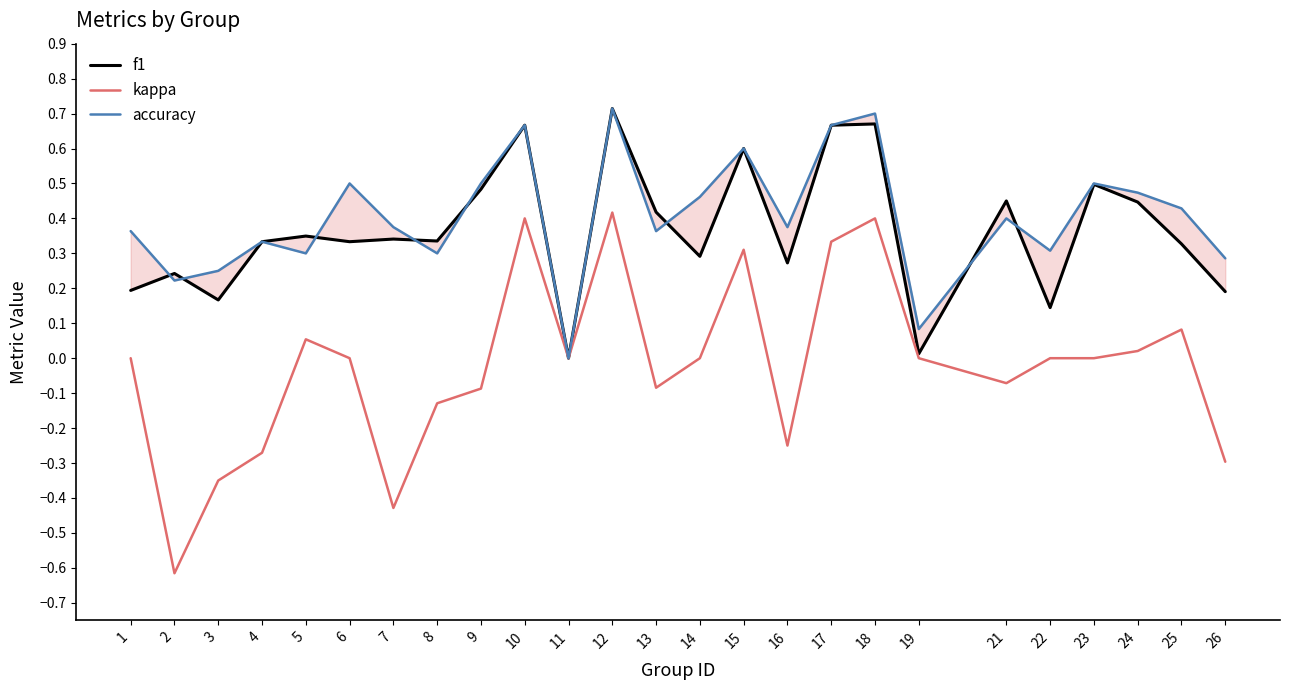

Where is the first local maximum for f1?

2